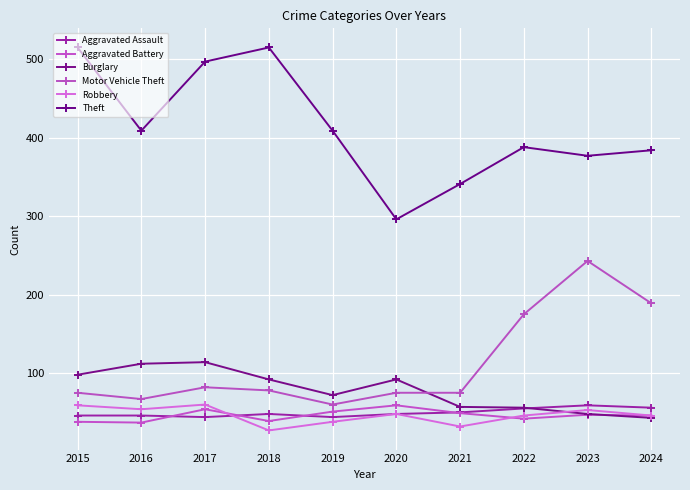

What is the average value of the Theft series?

413